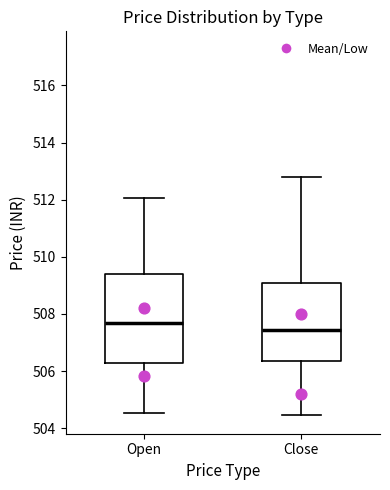

Where does the median line of the box for Open sit on the y-axis? The values are not printed on the chart, so give them approximately, as read against the axis.

507.6